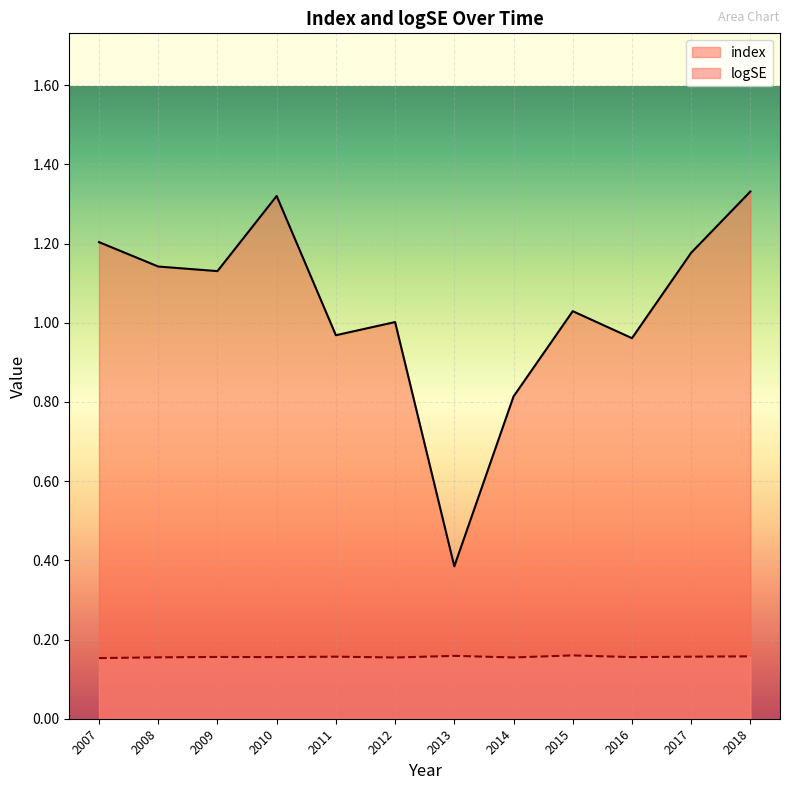

True or false: index and logSE cross at least once.

False